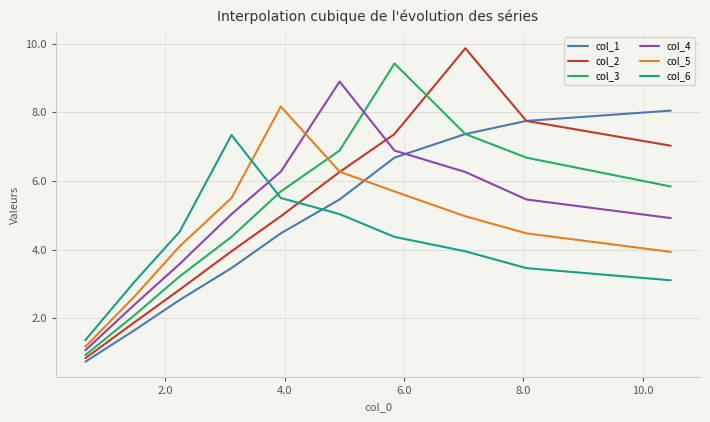

What is the maximum value shown in the chart?

9.9